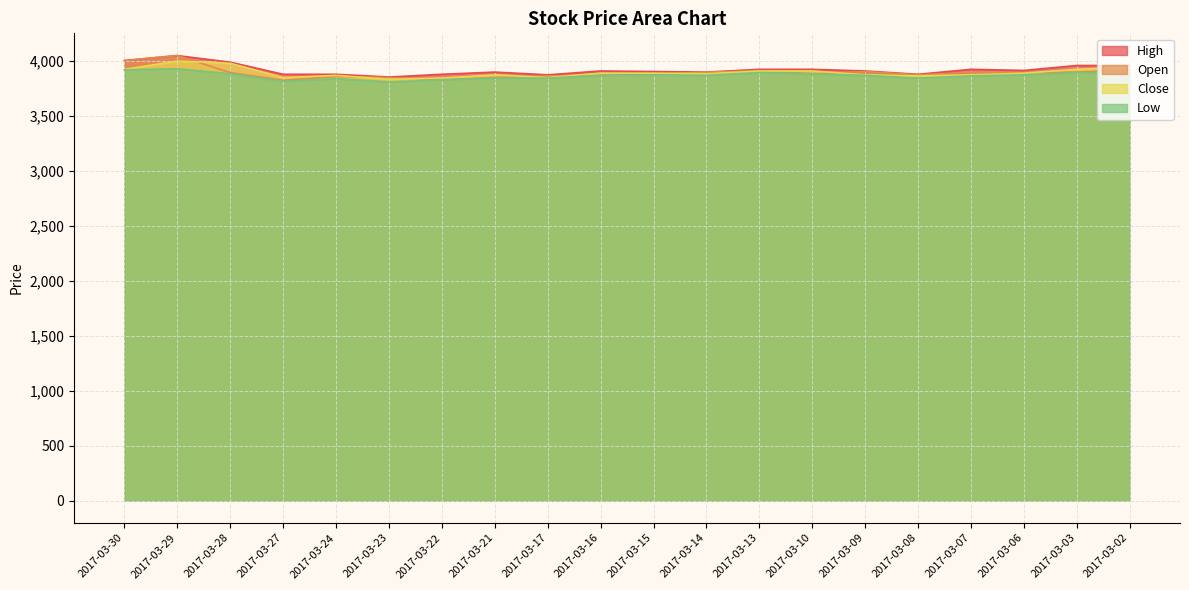

Which series has the largest total across all categories?

High